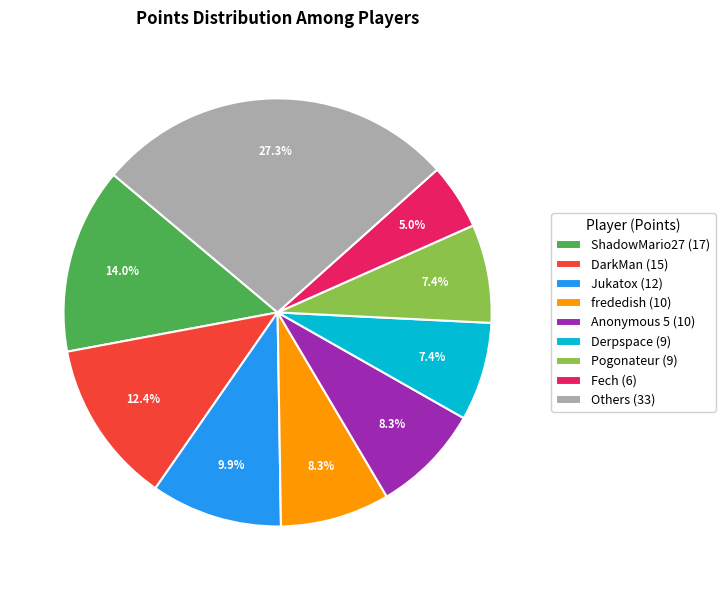

Count the number of slices in the pie.

9